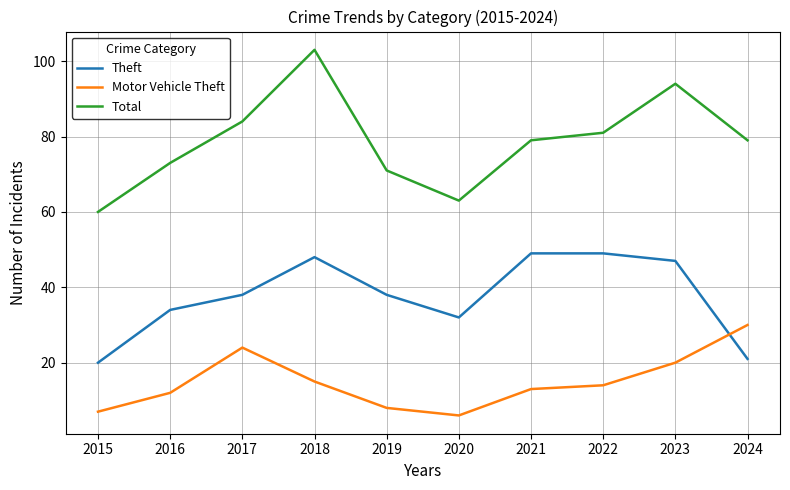

After their last crossing, which series has the higher values: Motor Vehicle Theft or Theft?

Motor Vehicle Theft